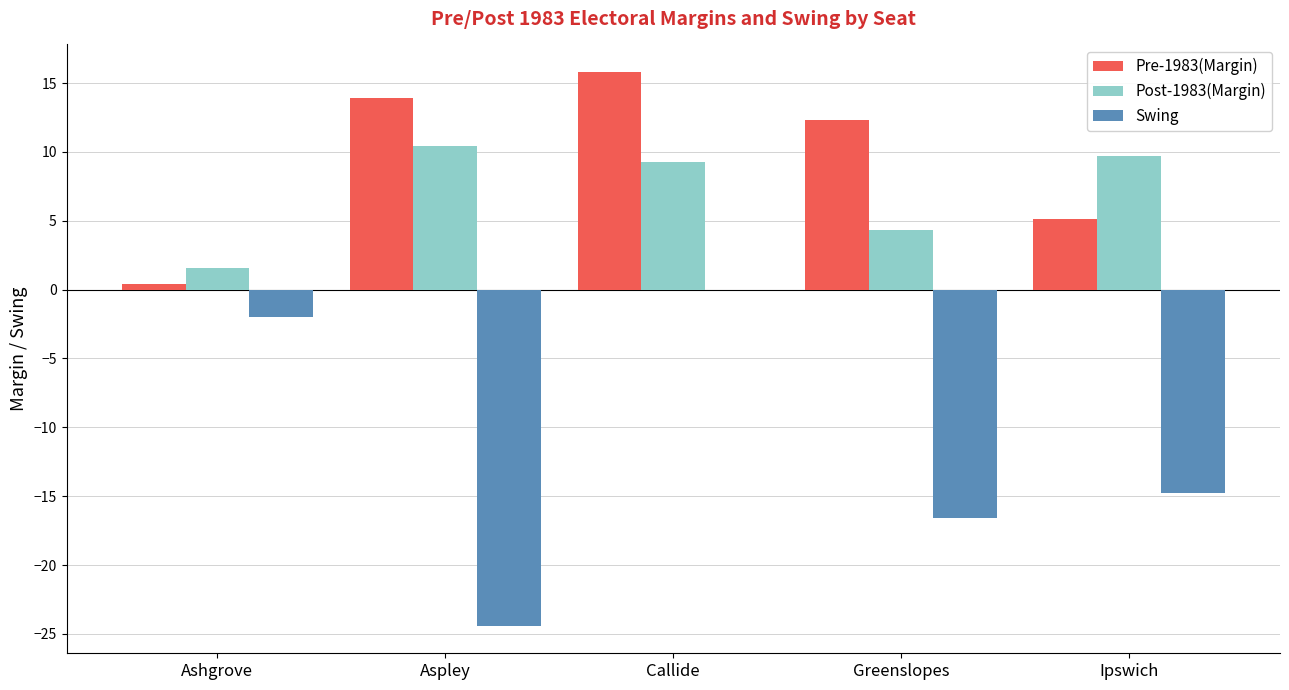

Reading left to right, transcribe all the data shown in this chart.

Pre-1983(Margin): 0.4	13.9	15.8	12.3	5.1
Post-1983(Margin): 1.6	10.4	9.3	4.3	9.7
Swing: -2.0	-24.4	0.0	-16.6	-14.8